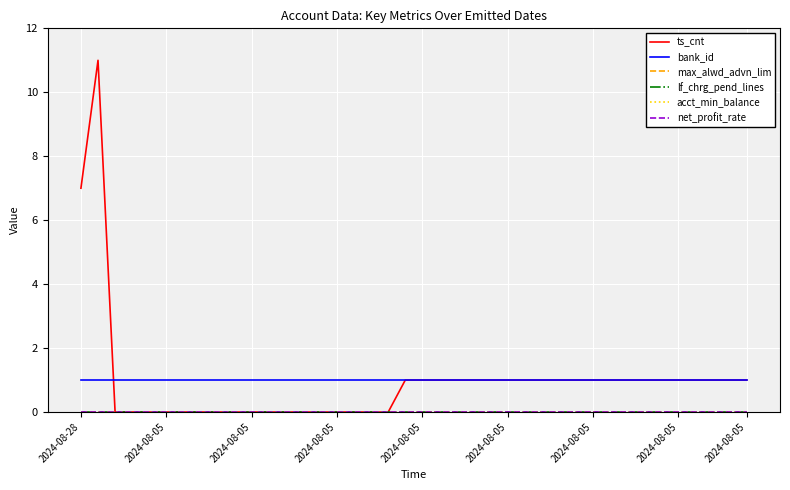

Which series has the largest range (max minus min)?

ts_cnt